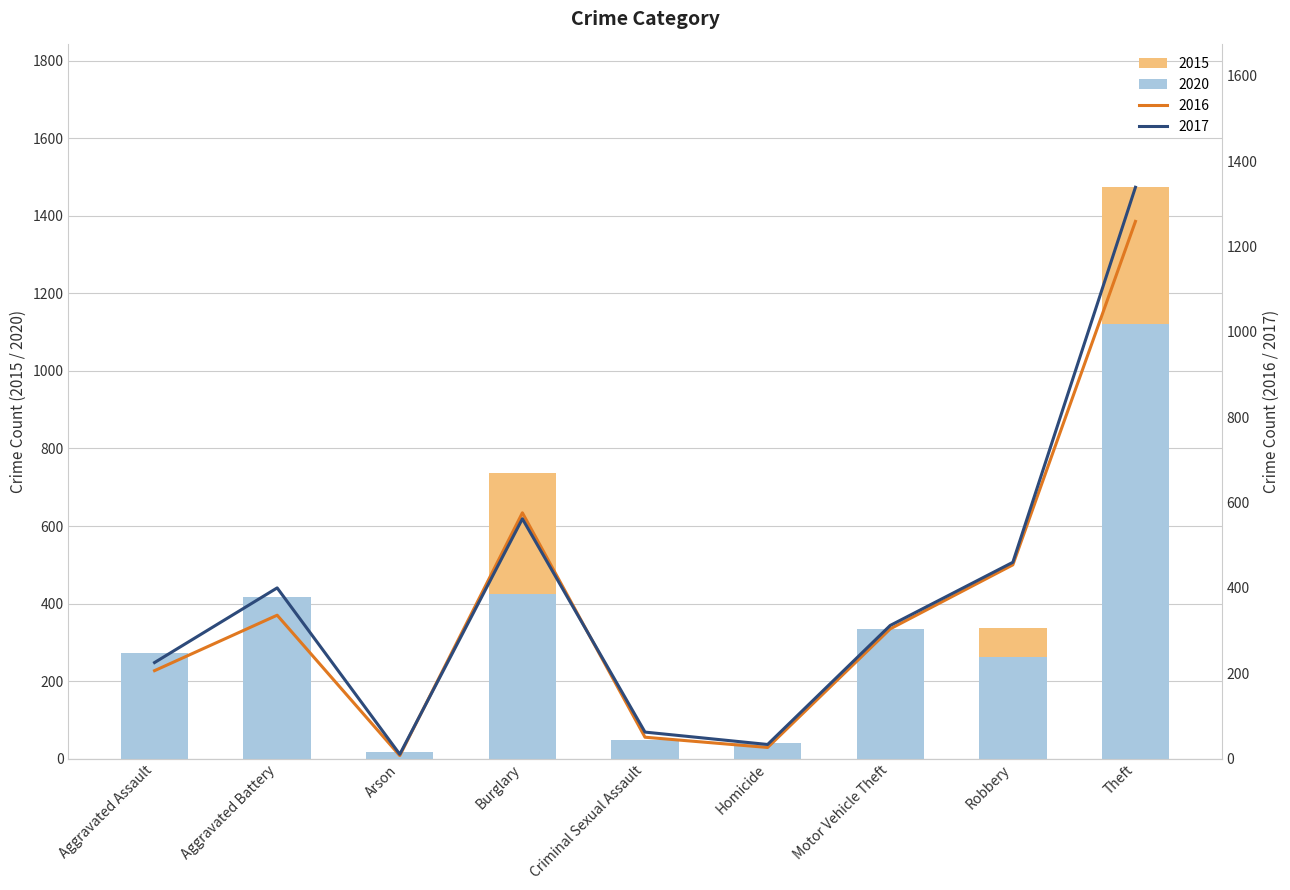

Reading left to right, extract all data points from this chart.

2015: Aggravated Assault=194	Aggravated Battery=316	Arson=9	Burglary=738	Criminal Sexual Assault=46	Homicide=15	Motor Vehicle Theft=263	Robbery=337	Theft=1474
2016: Aggravated Assault=206	Aggravated Battery=336	Arson=7	Burglary=576	Criminal Sexual Assault=50	Homicide=26	Motor Vehicle Theft=304	Robbery=454	Theft=1259
2017: Aggravated Assault=225	Aggravated Battery=400	Arson=10	Burglary=562	Criminal Sexual Assault=62	Homicide=33	Motor Vehicle Theft=312	Robbery=460	Theft=1339
2018: Aggravated Assault=273	Aggravated Battery=416	Arson=17	Burglary=425	Criminal Sexual Assault=48	Homicide=41	Motor Vehicle Theft=333	Robbery=263	Theft=1120